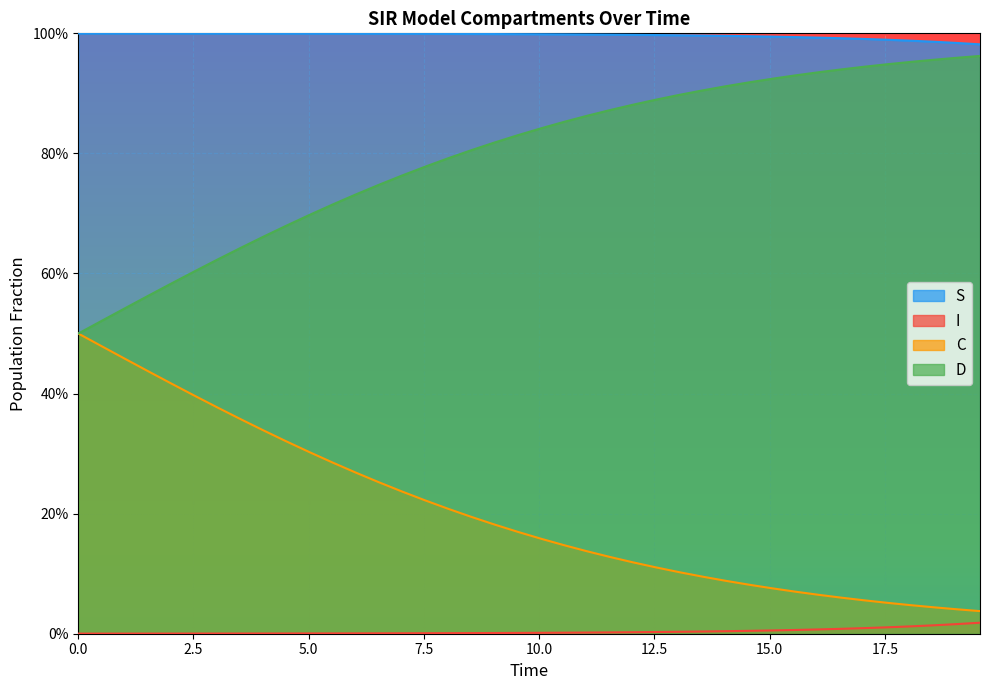

What is the greatest value displayed?

1.0